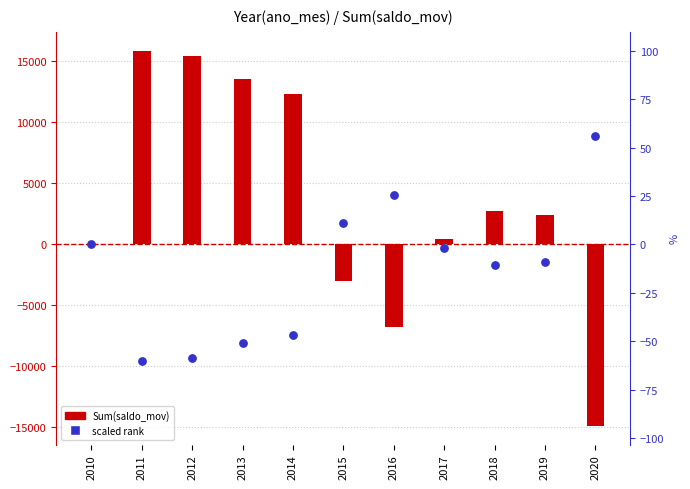

Which series contains the lowest Y value?

Sum(saldo_mov)